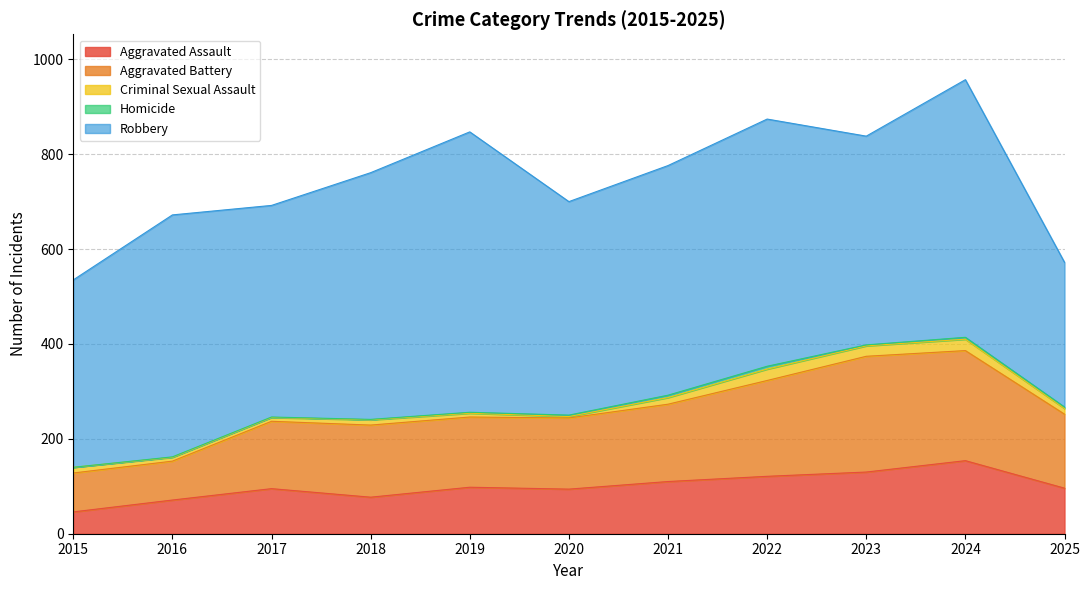

Is the value of Criminal Sexual Assault at 2017 greater than the value of Aggravated Battery at 2018?

No